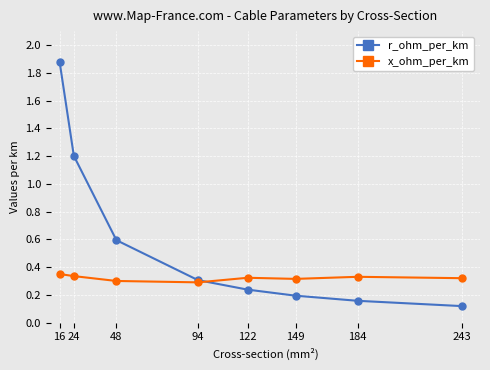

Rank the series by their maximum value, from highest to lowest.

r_ohm_per_km, x_ohm_per_km